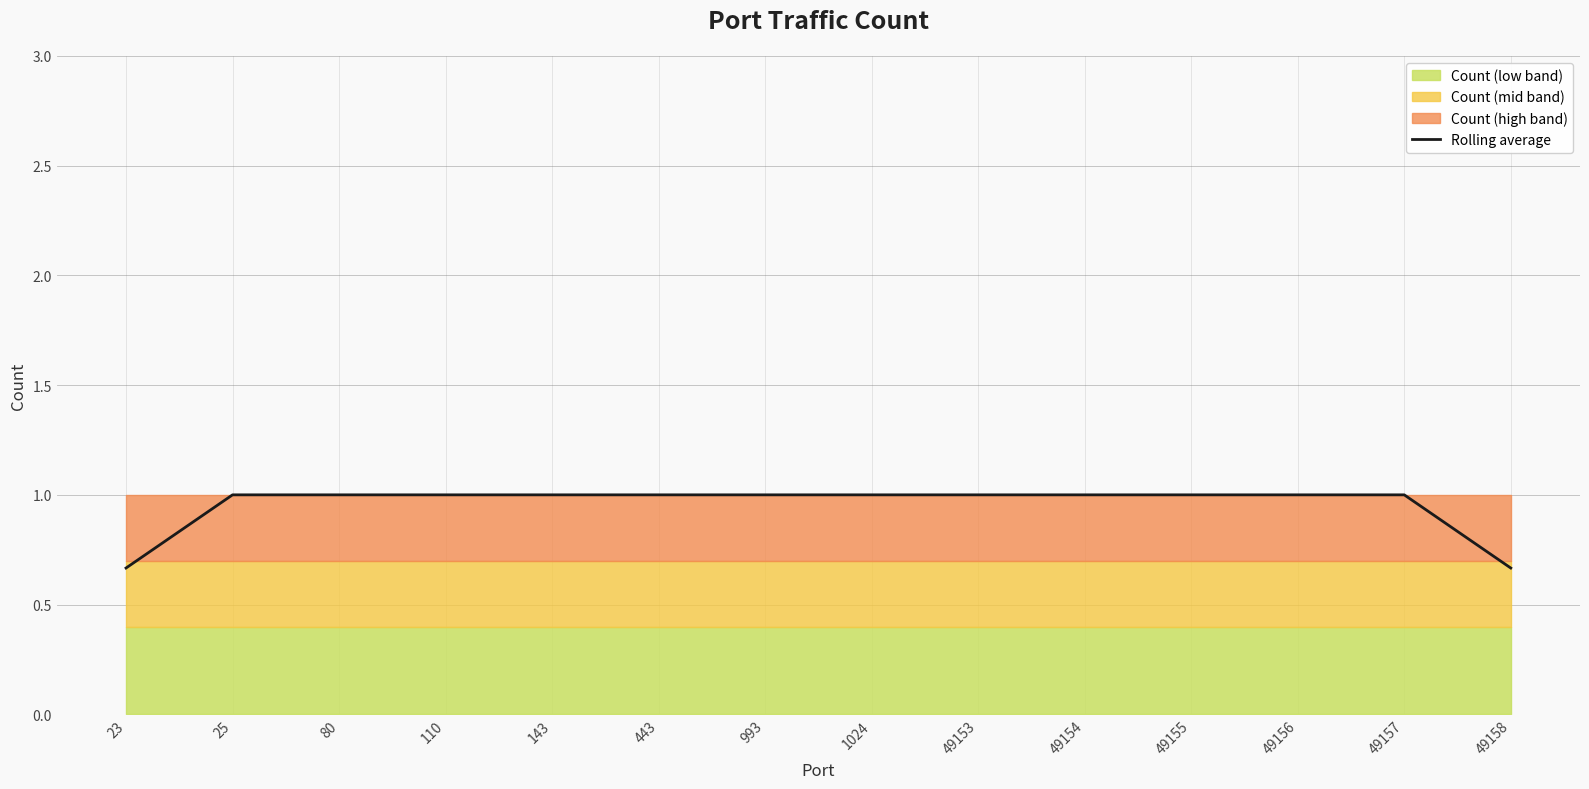

List the labels in order of value, largest first.

25, 80, 110, 143, 443, 993, 1024, 49153, 49154, 49155, 49156, 49157, 23, 49158